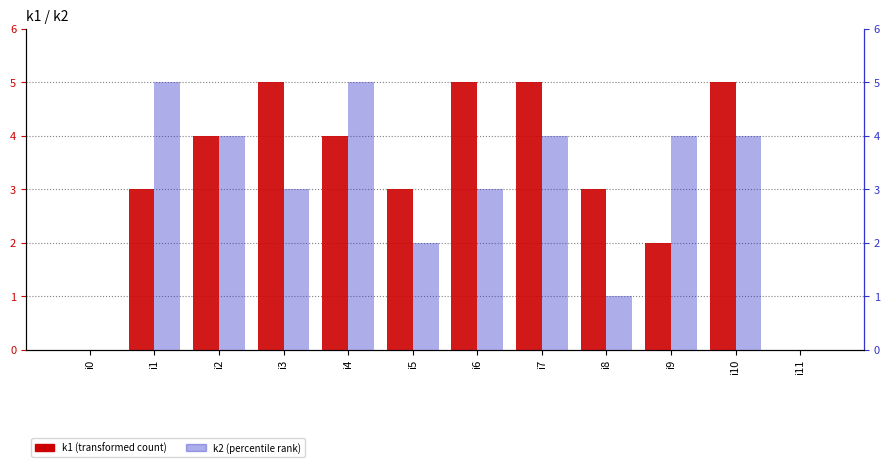

Reading left to right, transcribe all the data shown in this chart.

k1: i0=0	i1=3	i2=4	i3=5	i4=4	i5=3	i6=5	i7=5	i8=3	i9=2	i10=5	i11=0
k2: i0=0	i1=5	i2=4	i3=3	i4=5	i5=2	i6=3	i7=4	i8=1	i9=4	i10=4	i11=0